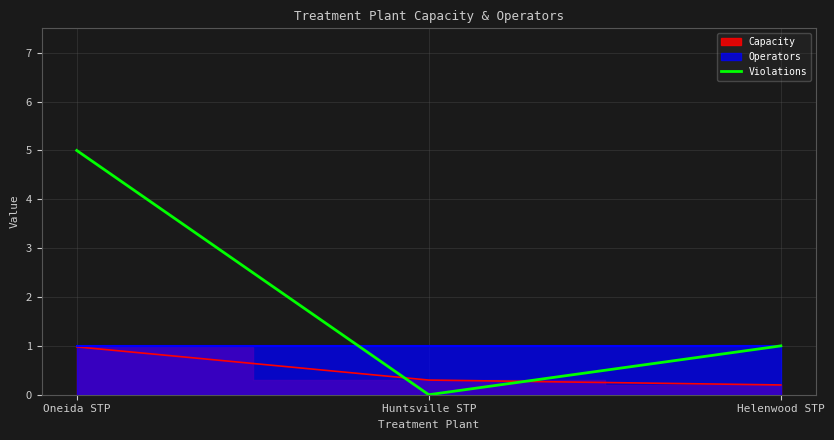

How many values are between 0 and 5?

3